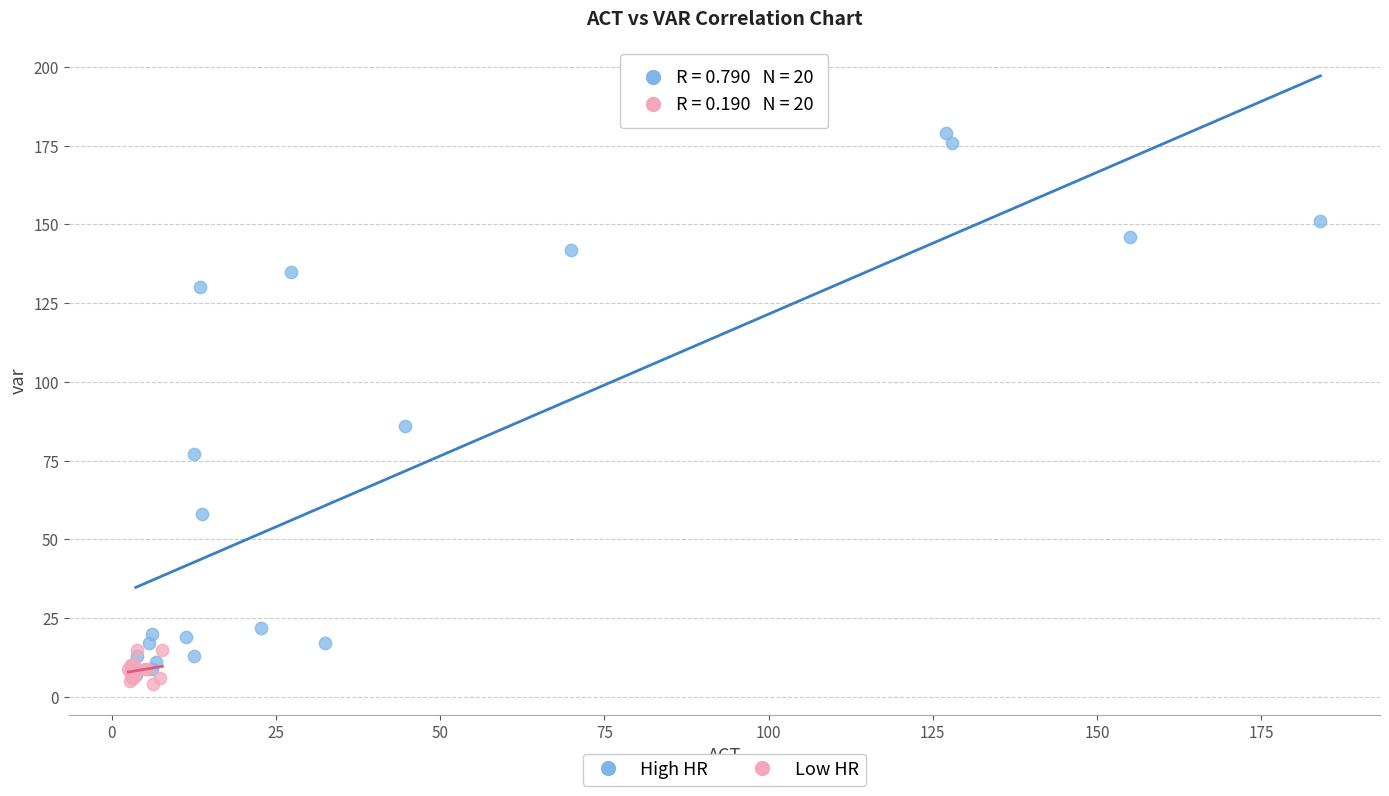

What are all the series names shown in the legend?

High HR, Low HR